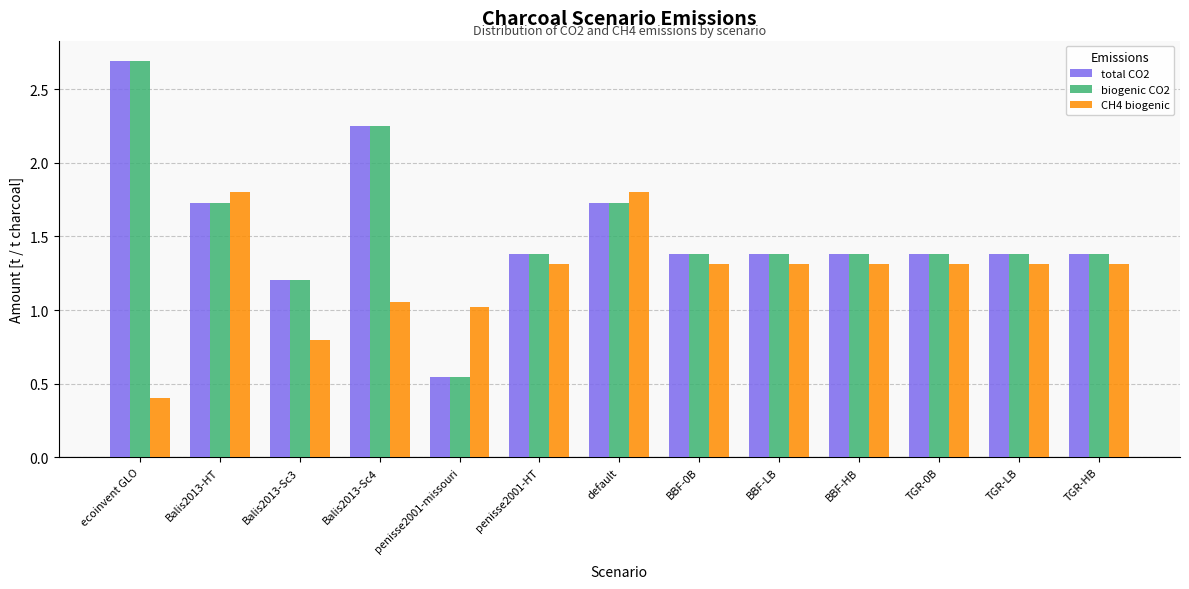

What is the difference between the biogenic CO2 values at default and TGR-HB?

0.3